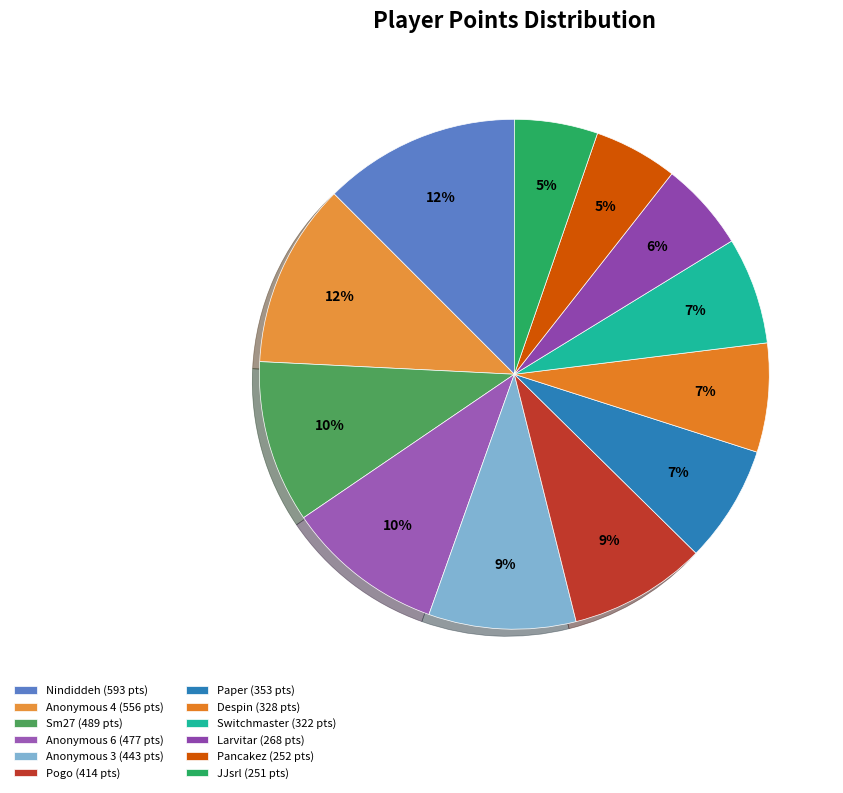

Count the number of slices in the pie.

12